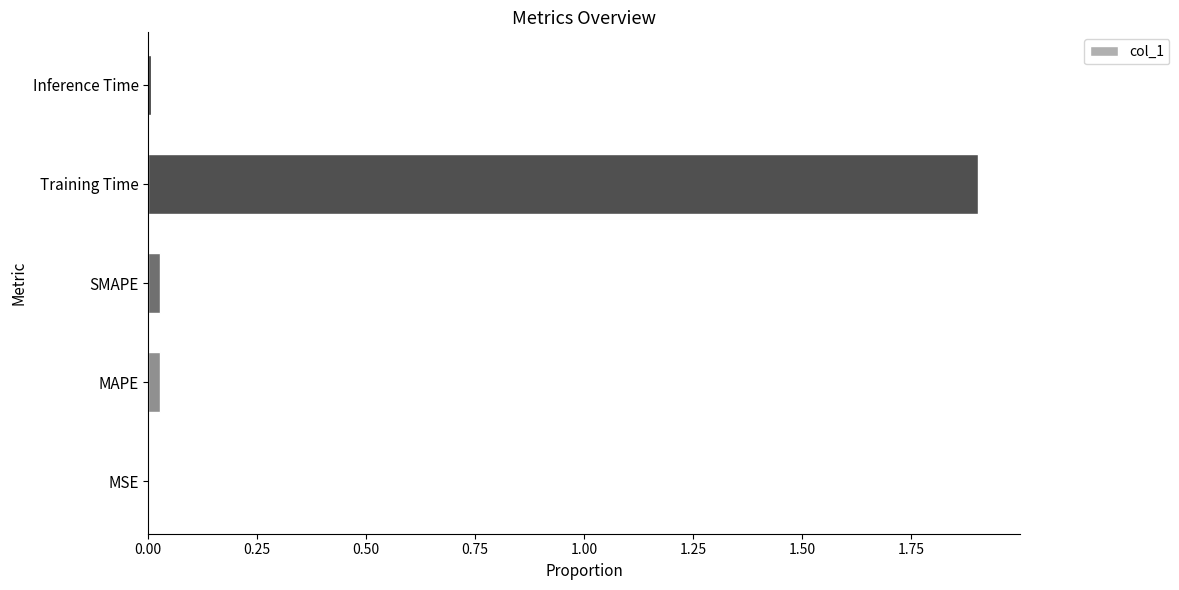

Is it true that the value at MSE is 0.0?

True